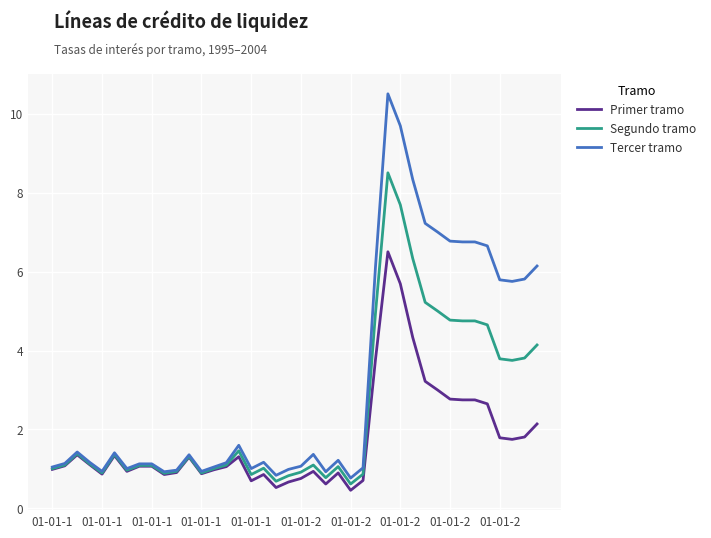

What is the greatest value displayed?

10.5